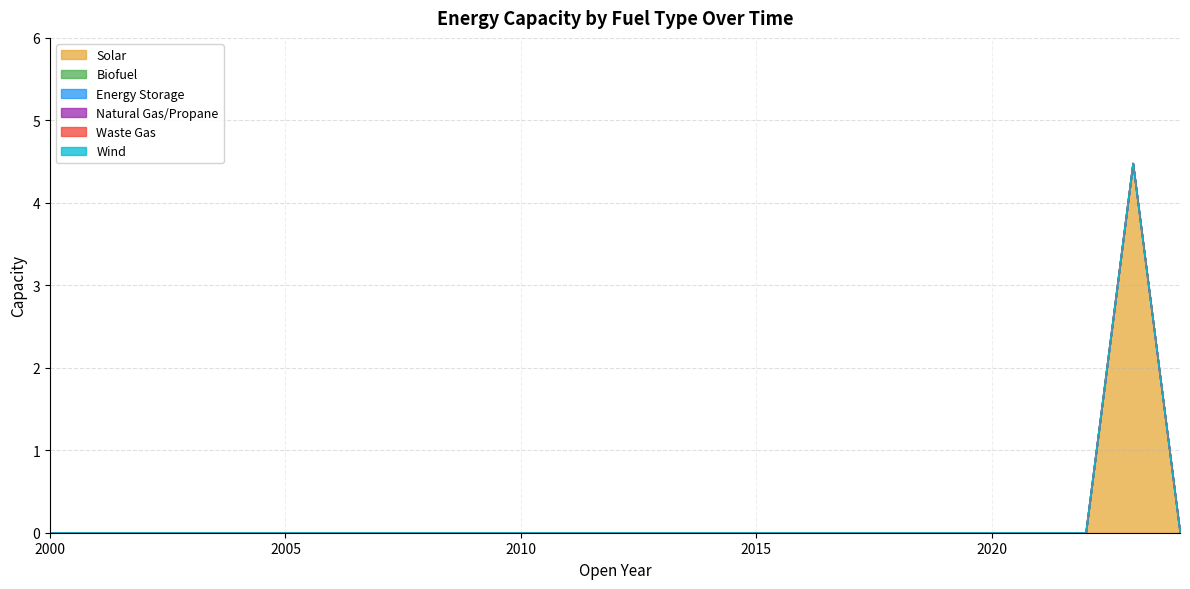

Where is Natural Gas/Propane nearest to the value 0?

2000